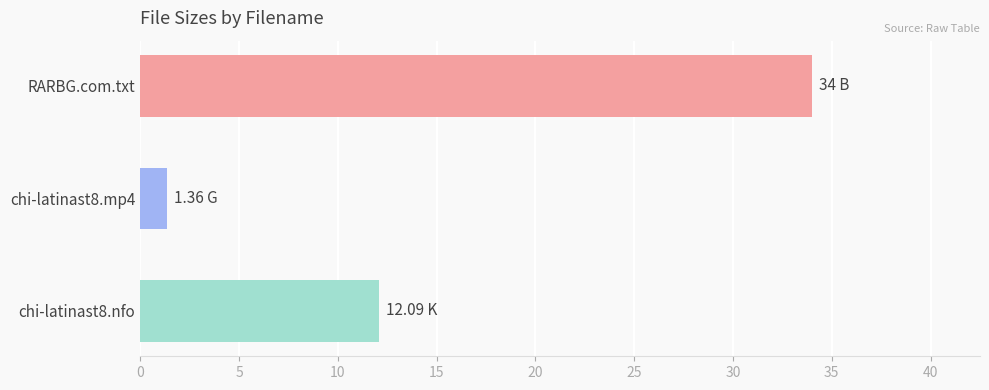

What is the difference between the maximum and second lowest values?

21.9